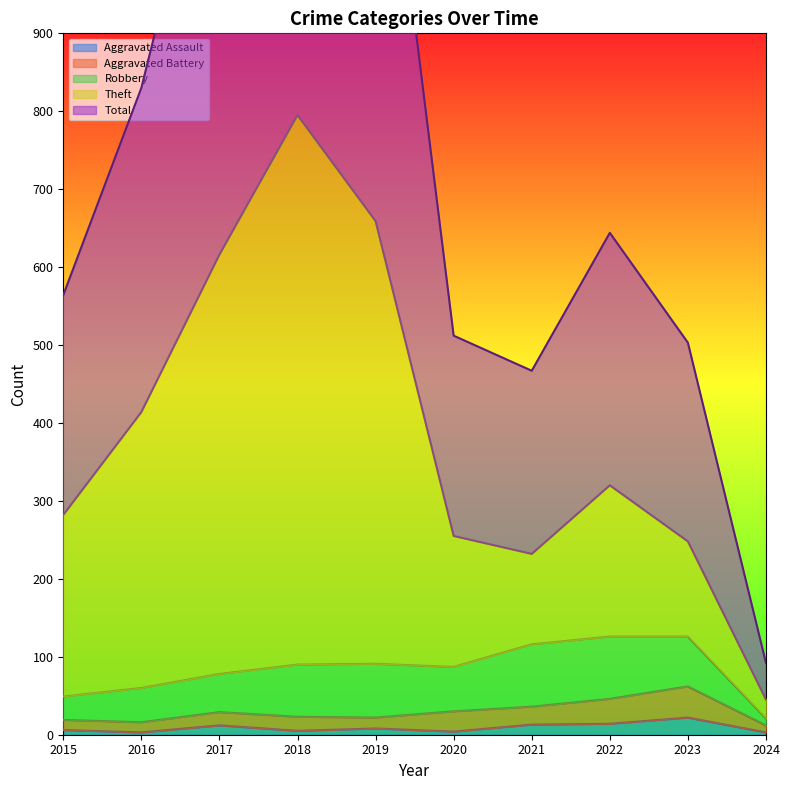

What is the maximum value shown in the chart?

1592